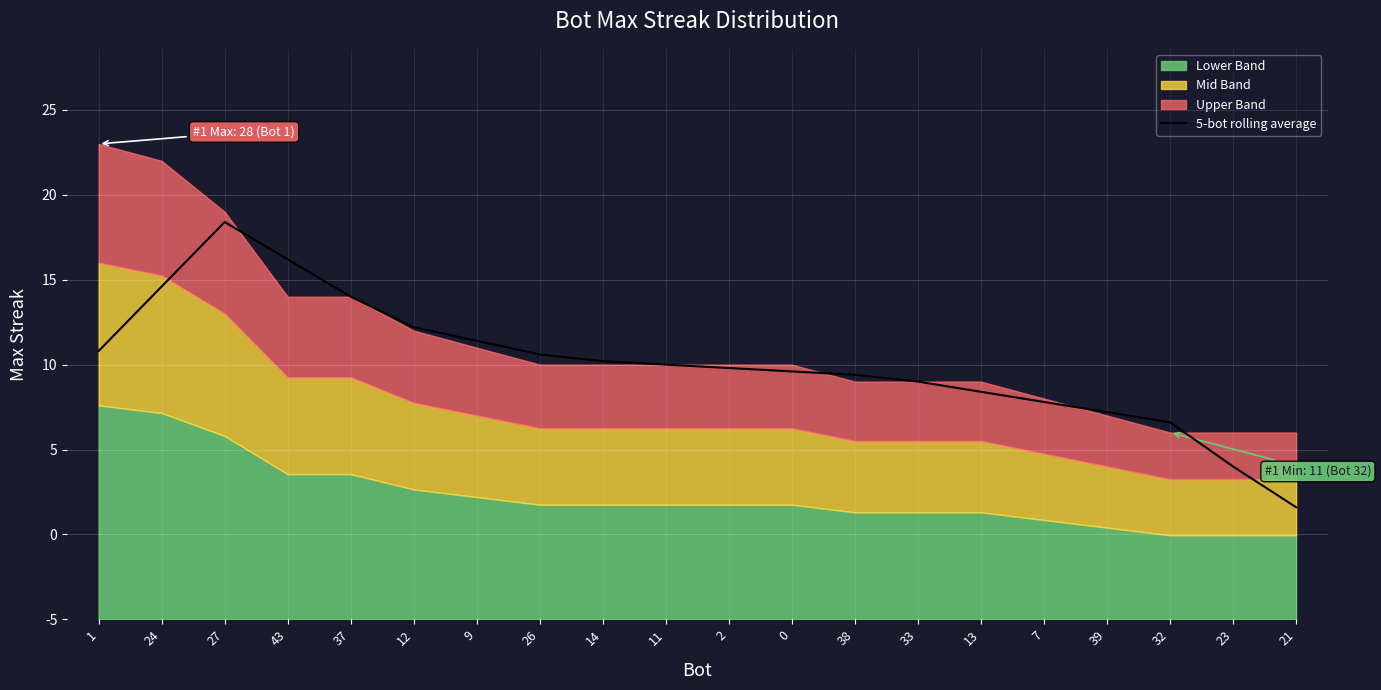

At which label is the value closest to 15?

11